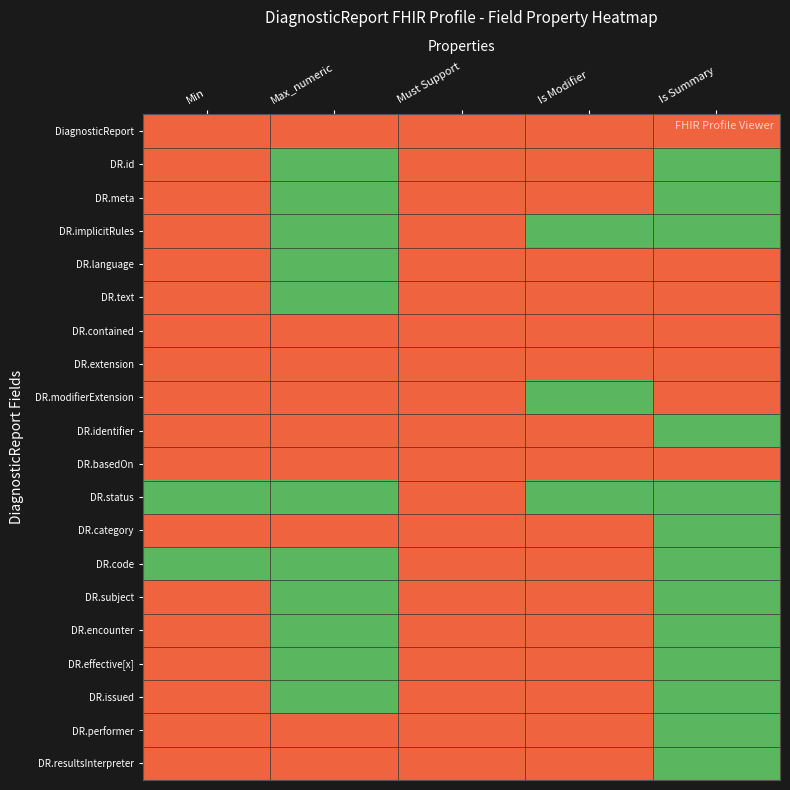

Which has a higher value, Must Support or Min?

Must Support